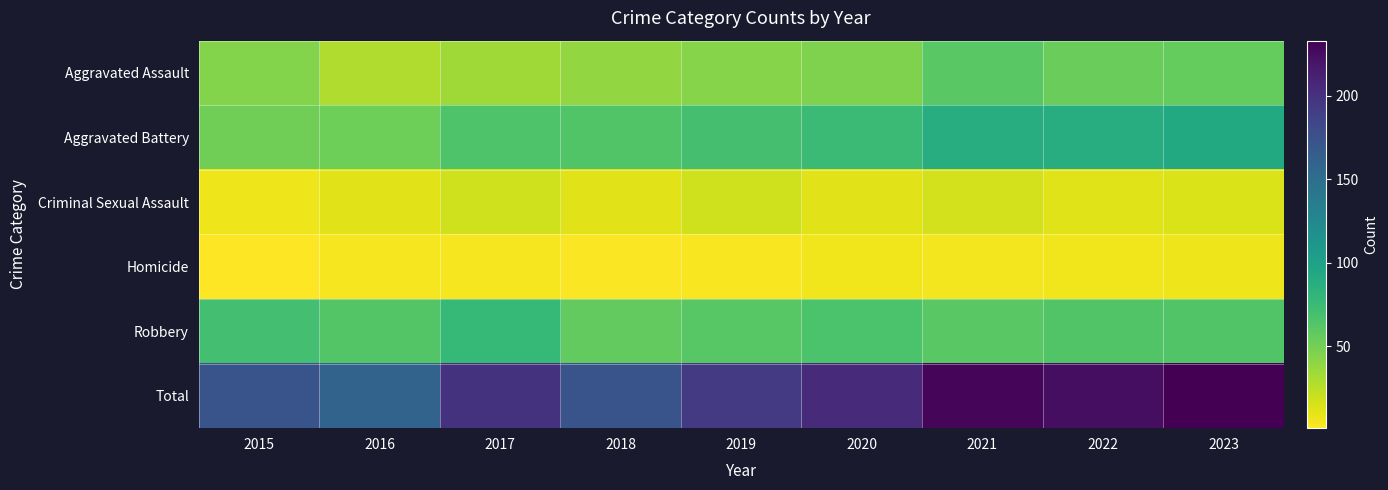

Reading left to right, extract all data points from this chart.

Aggravated Assault: 2015=44	2016=29	2017=34	2018=39	2019=43	2020=46	2021=60	2022=54	2023=56
Aggravated Battery: 2015=51	2016=52	2017=65	2018=64	2019=69	2020=75	2021=88	2022=88	2023=92
Criminal Sexual Assault: 2015=7	2016=11	2017=18	2018=11	2019=18	2020=11	2021=17	2022=12	2023=14
Homicide: 2015=1	2016=4	2017=4	2018=2	2019=3	2020=6	2021=5	2022=6	2023=7
Robbery: 2015=70	2016=63	2017=78	2018=57	2019=61	2020=67	2021=60	2022=64	2023=64
Total: 2015=173	2016=159	2017=199	2018=173	2019=194	2020=205	2021=230	2022=224	2023=233